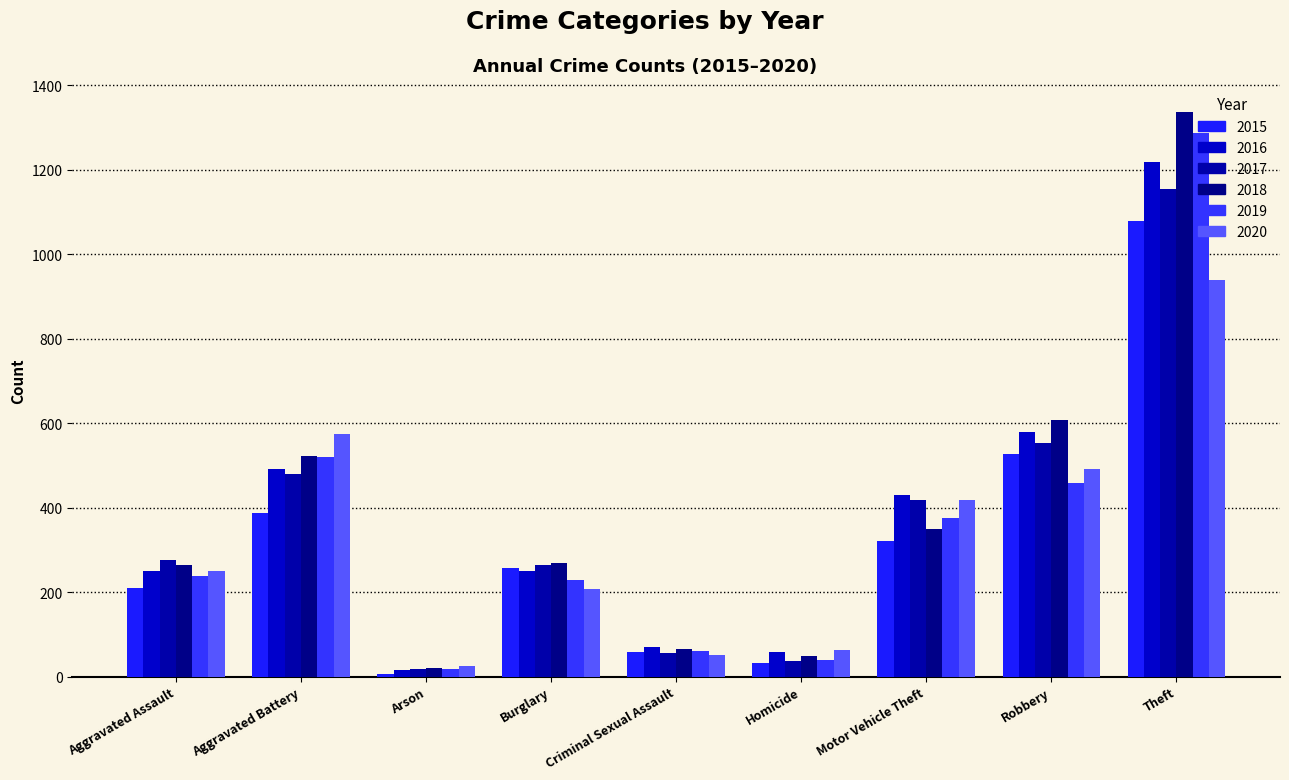

What is the difference between the highest and lowest values at Aggravated Battery?

188